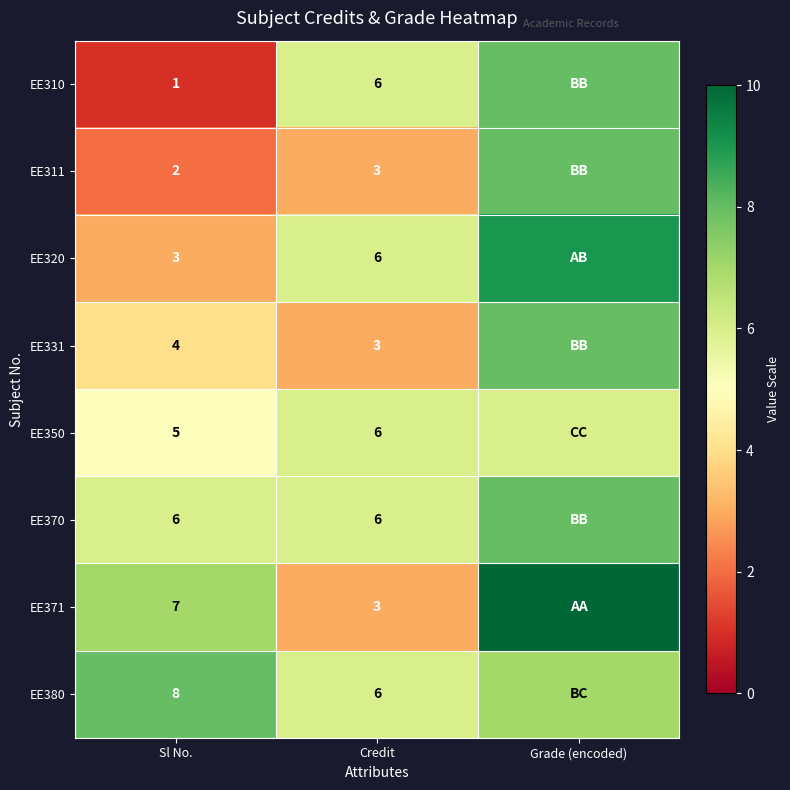

True or false: EE371 has a value of 7 at Sl No..

True